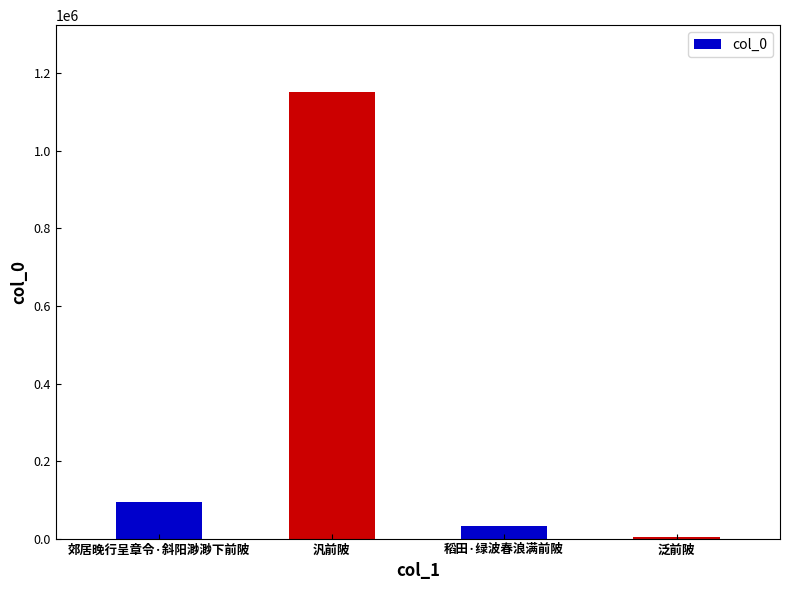

What is the ratio of the value at 稻田·绿波春浪满前陂 to the value at 郊居晚行呈章令·斜阳渺渺下前陂?

0.3